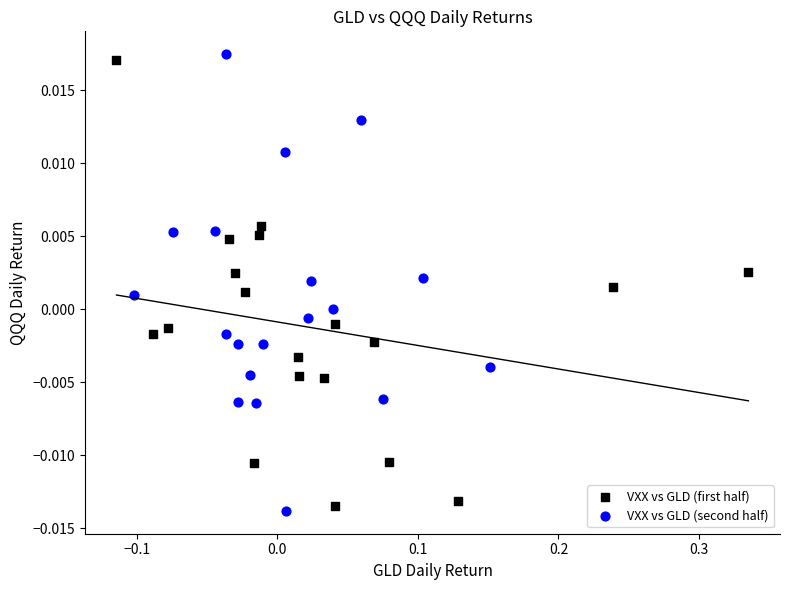

What are all the series names shown in the legend?

VXX vs GLD (first half), VXX vs GLD (second half)